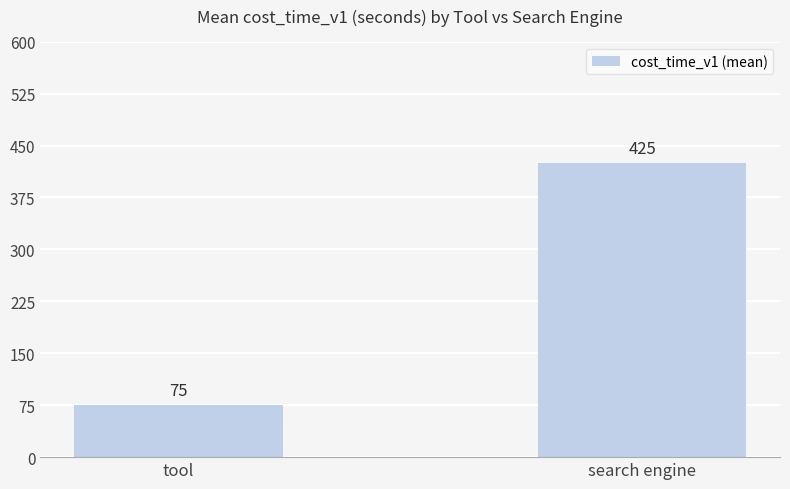

At which category does the chart reach its peak across all series?

search engine